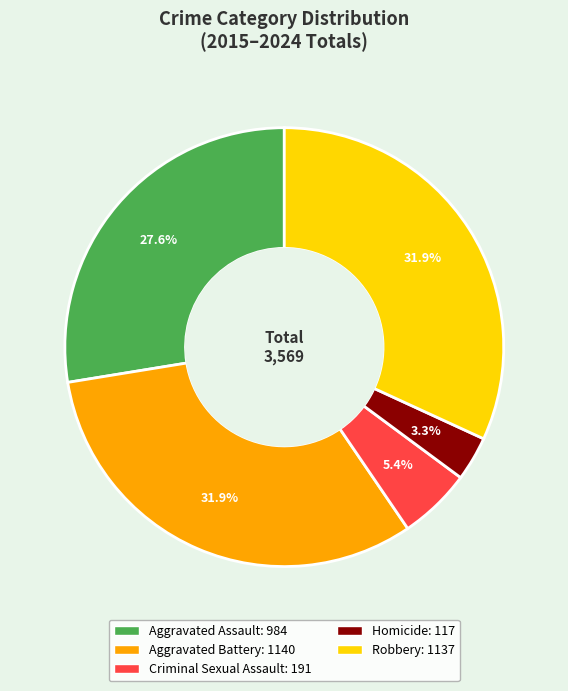

To the nearest percent, what portion does Aggravated Battery represent?

32%